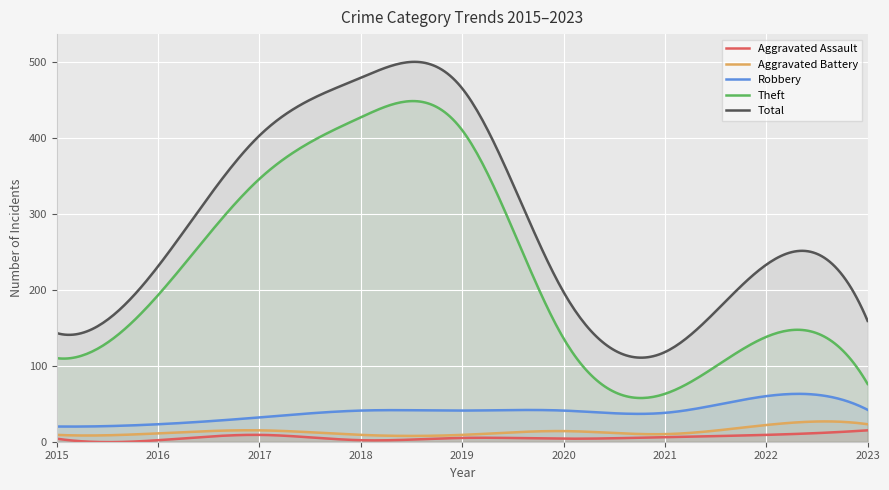

How many series are shown in this chart?

5